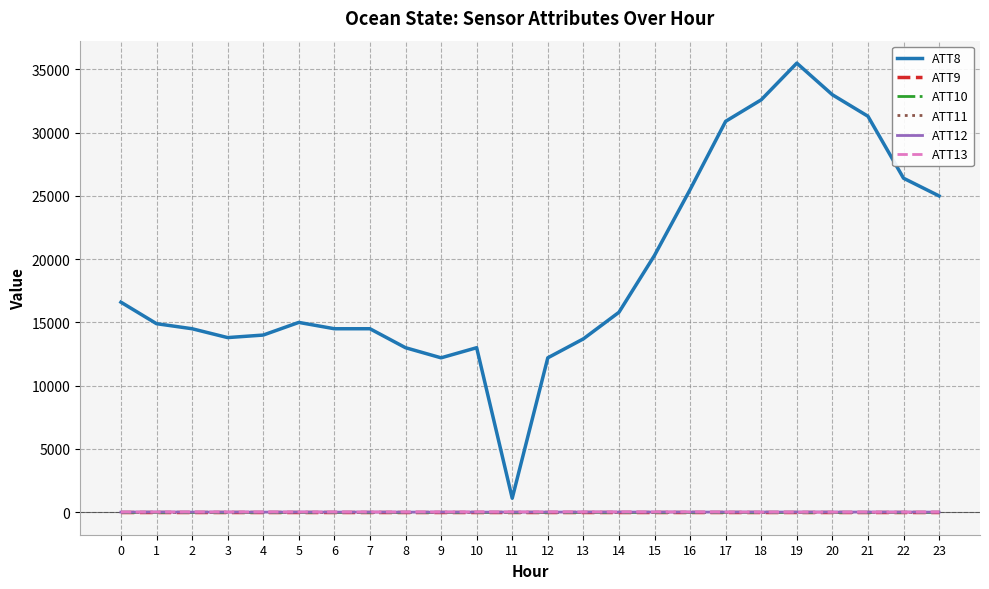

What is the difference between the maximum and minimum values in the ATT13 series?

20.5